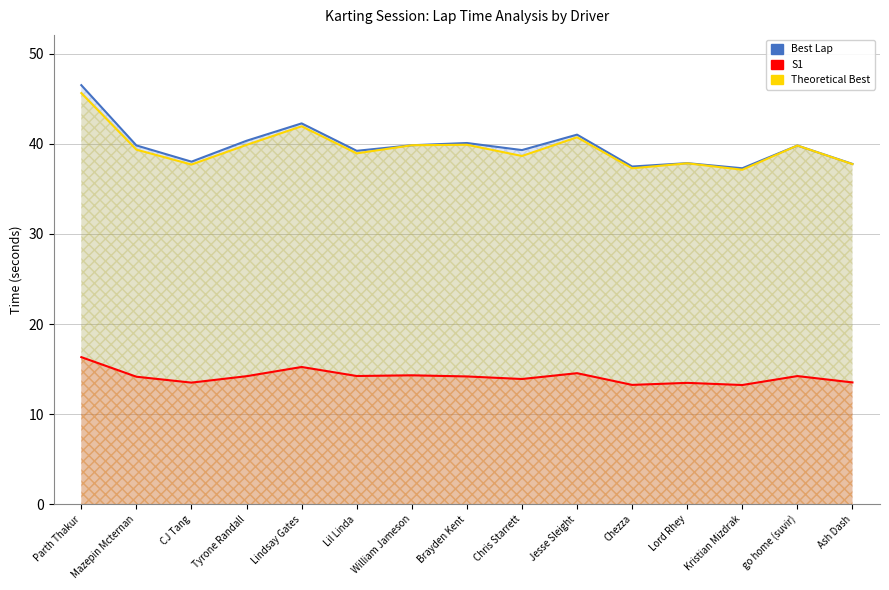

True or false: S1 has more than 0 interior local peaks.

True